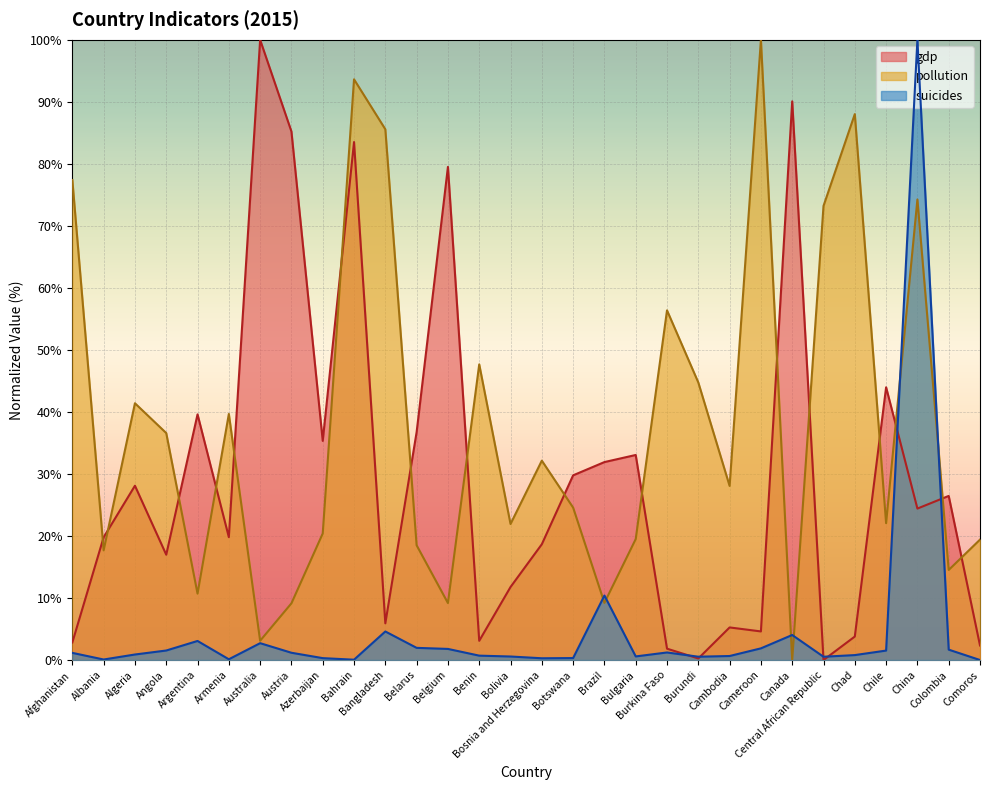

At which category does the chart reach its peak across all series?

Australia